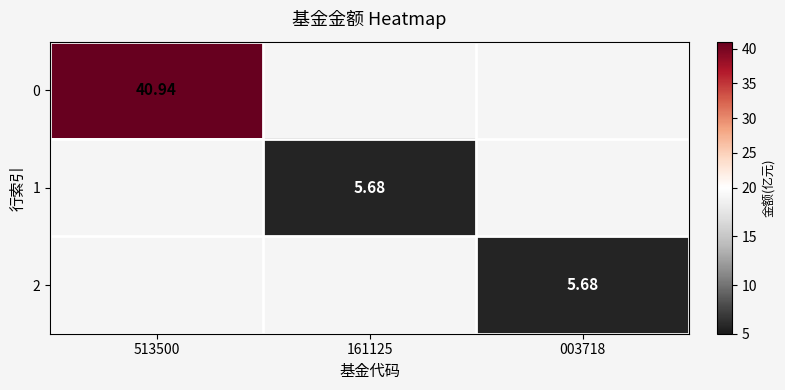

How many distinct data groups are displayed?

3